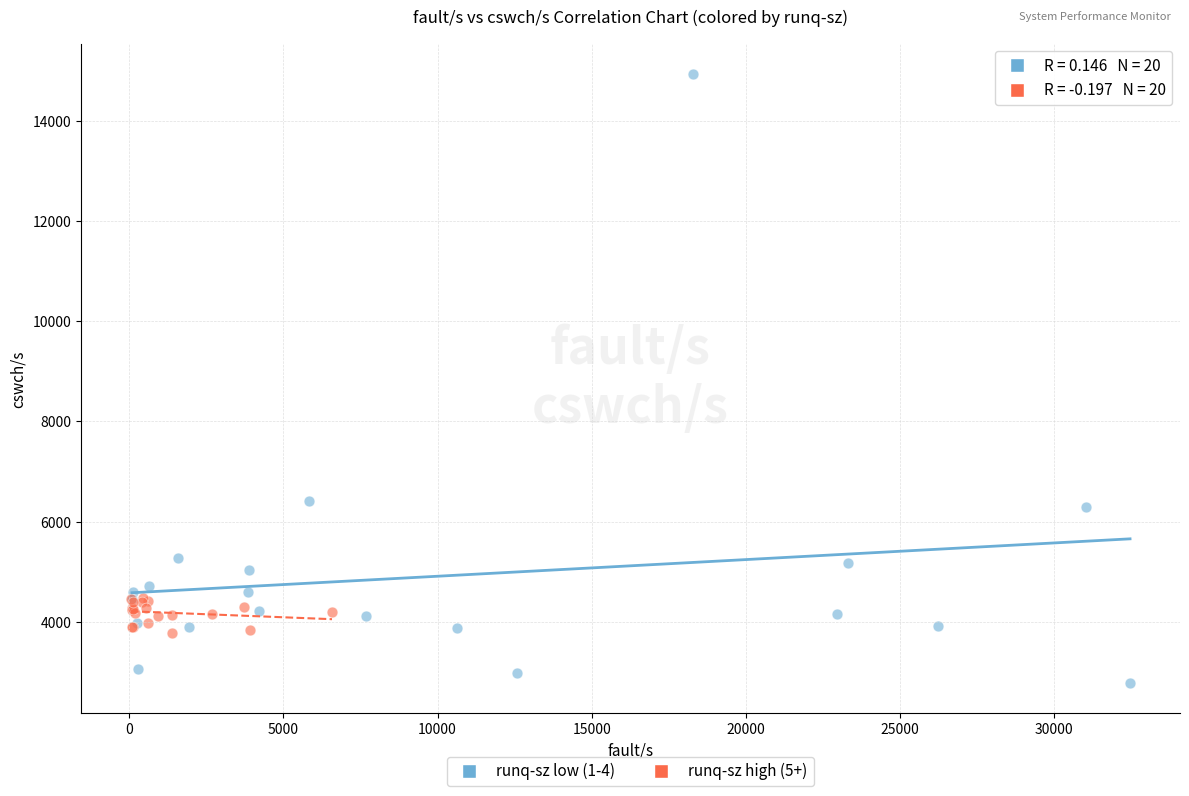

Which series contains the lowest Y value?

runq-sz low (1-4)